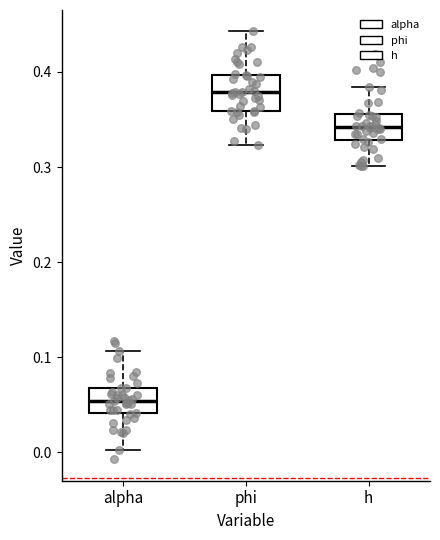

Comparing the boxes themselves (not the whiskers), which one is the tallest?

phi